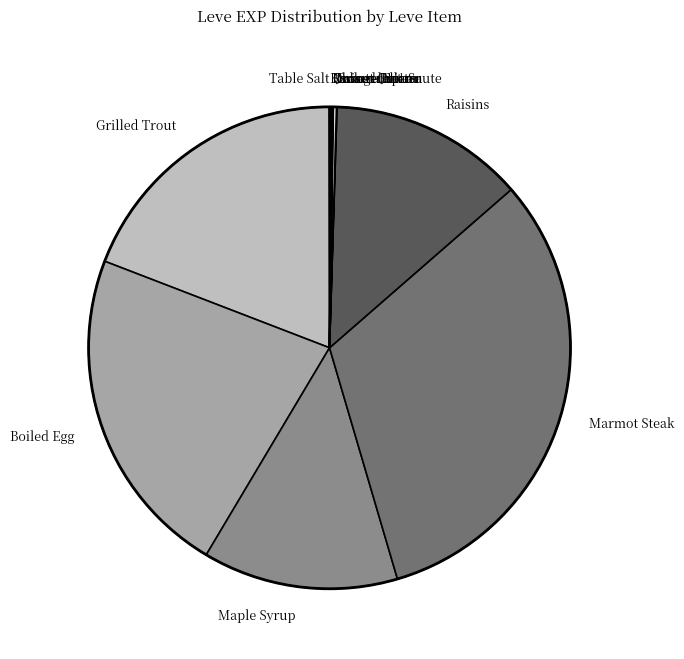

Is there a majority slice in this chart?

No